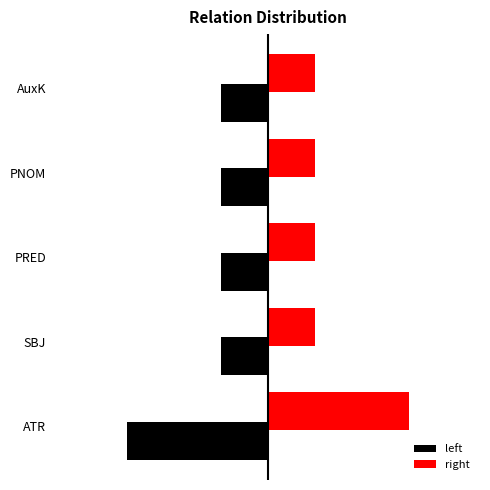

Rank the series by their maximum value, from highest to lowest.

right, left